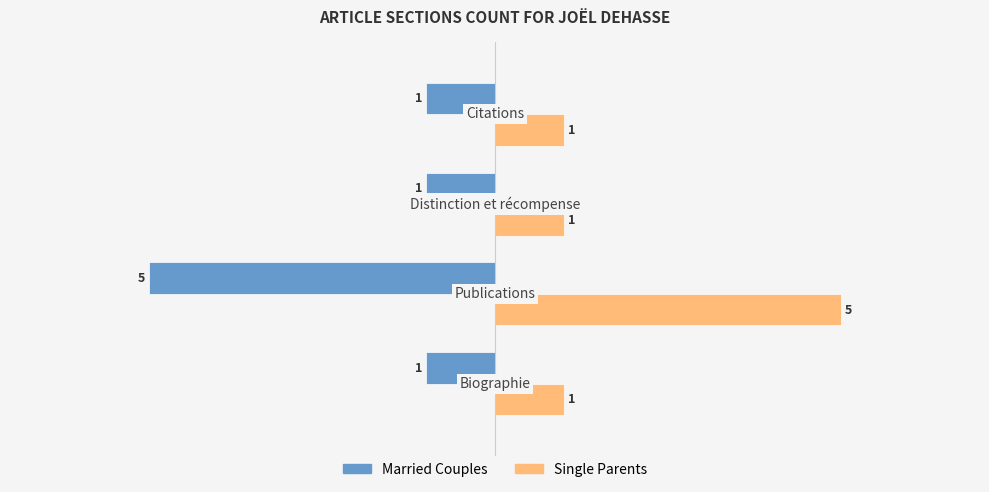

Rank the series by their average value, from highest to lowest.

Single Parents, Married Couples